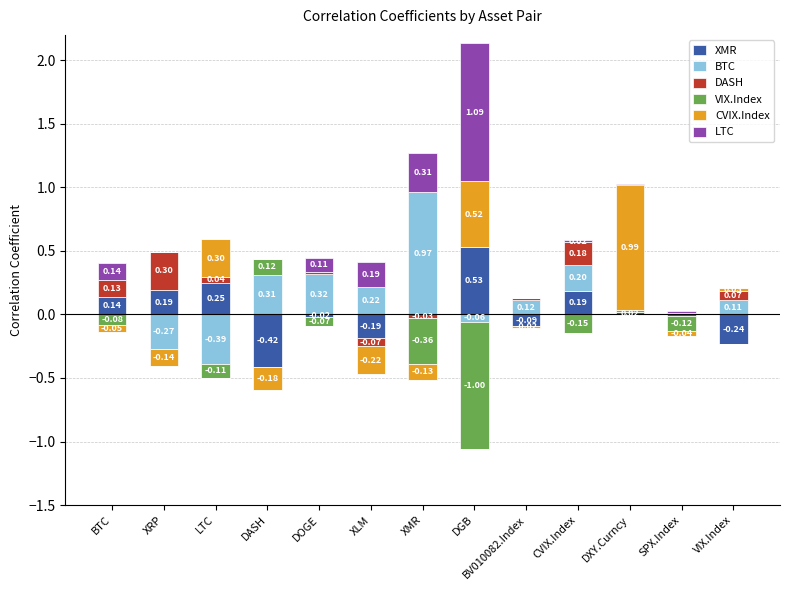

What is the label of the 8th bar from the right?

XLM